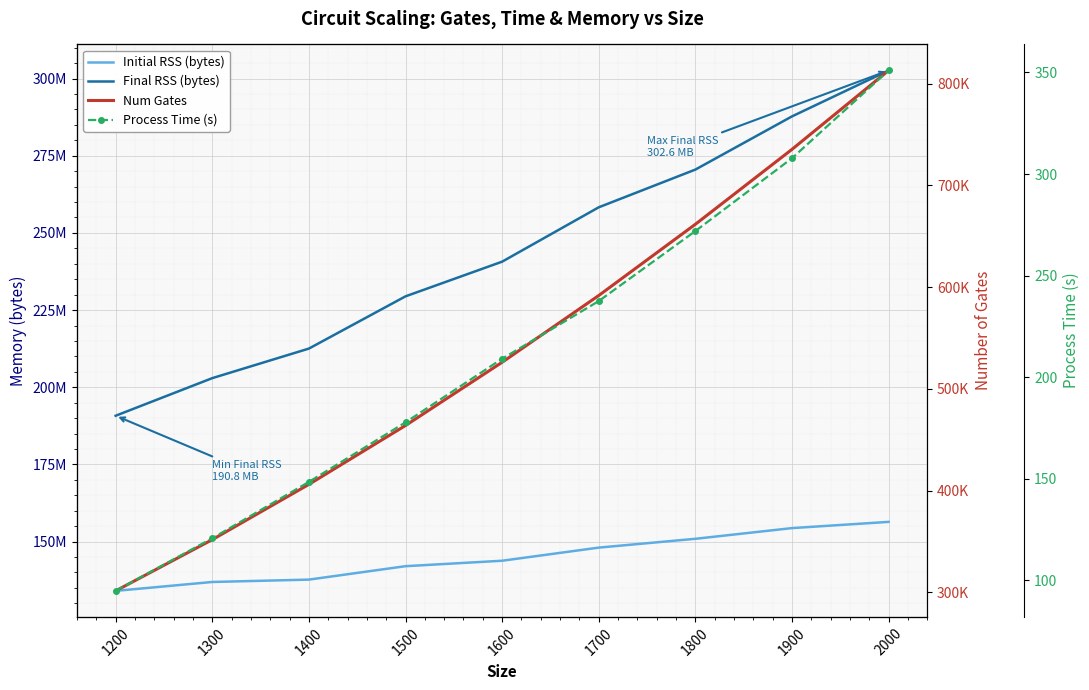

Which series has the widest spread of values?

Final RSS (bytes)